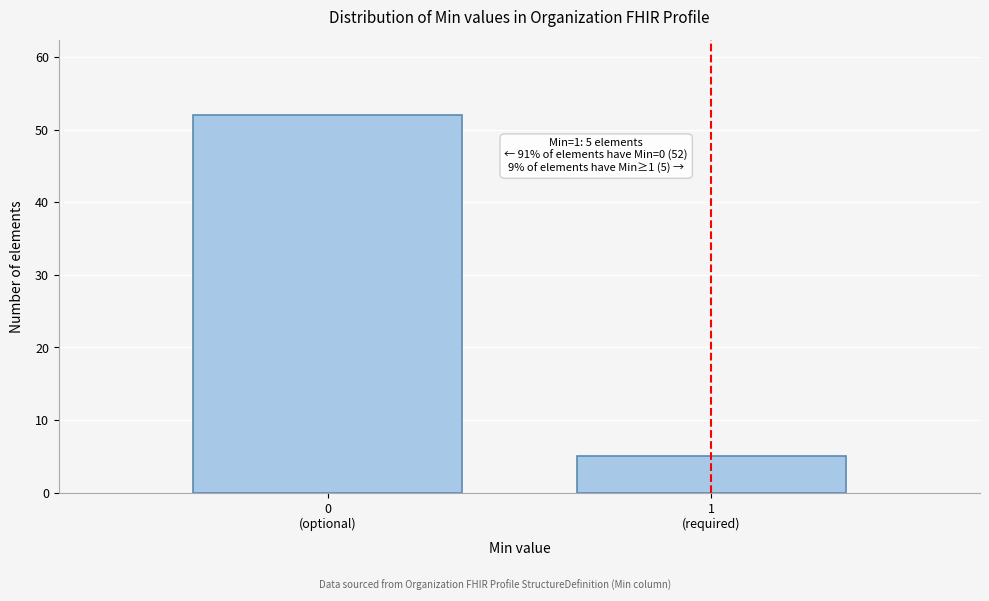

Reading left to right, transcribe all the data shown in this chart.

52	5